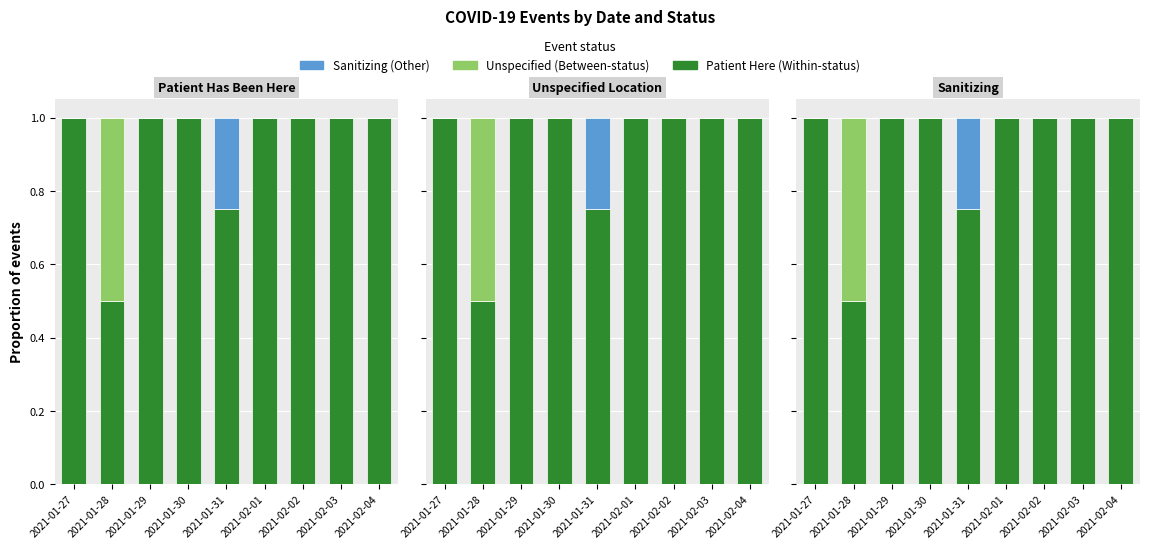

Does the chart contain any negative values?

No